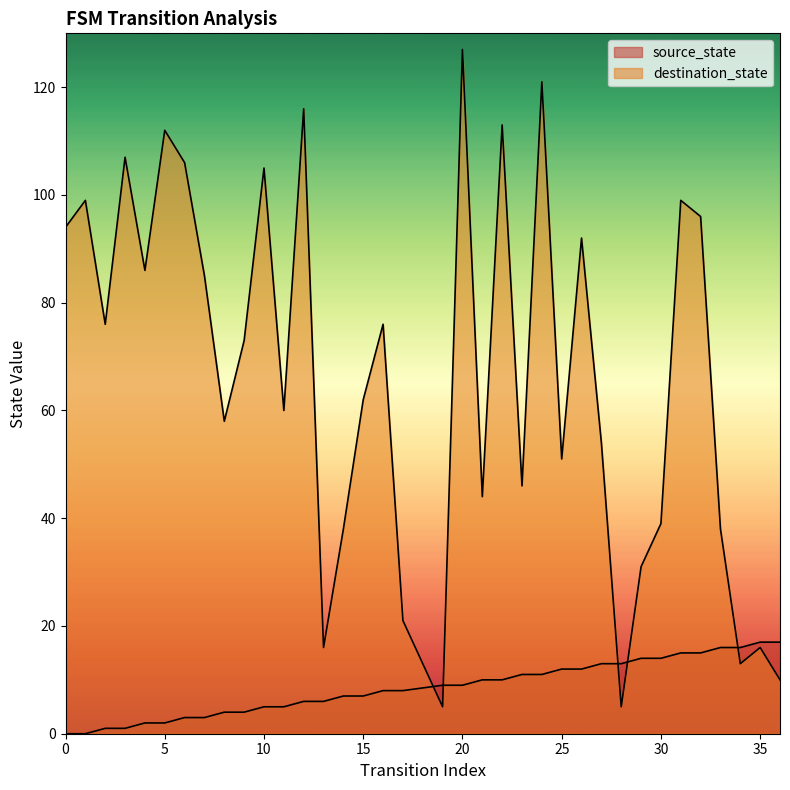

Which series ends up on top after the final intersection of source_state and destination_state?

source_state